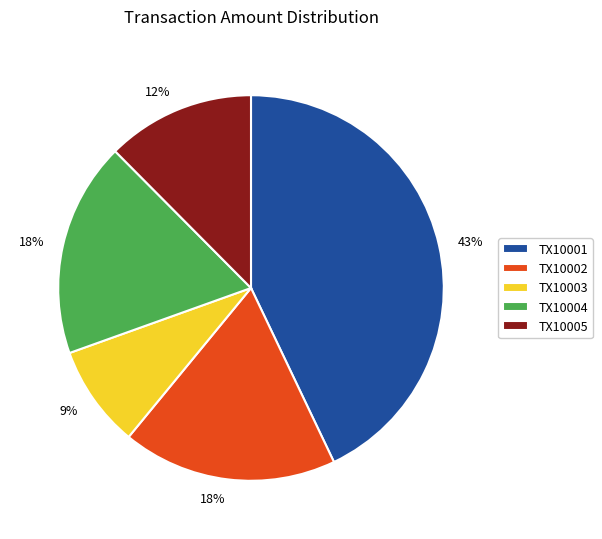

What is the smallest slice in the pie chart?

TX10003